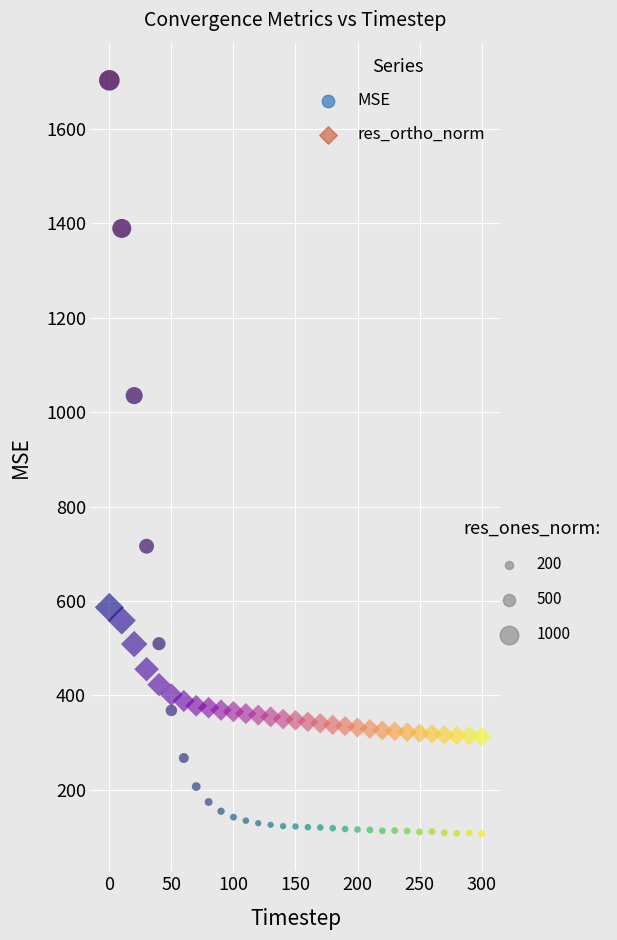

Across all series, what Y value is closest to 905?

1035.1